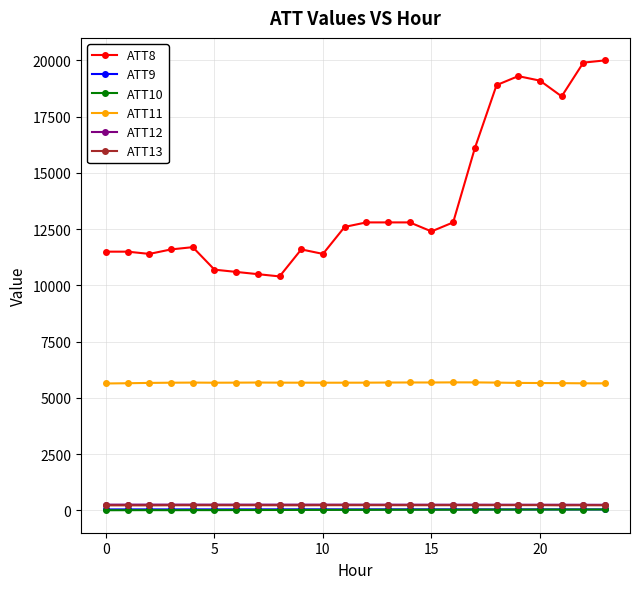

What is the maximum value shown in the chart?

20000.0